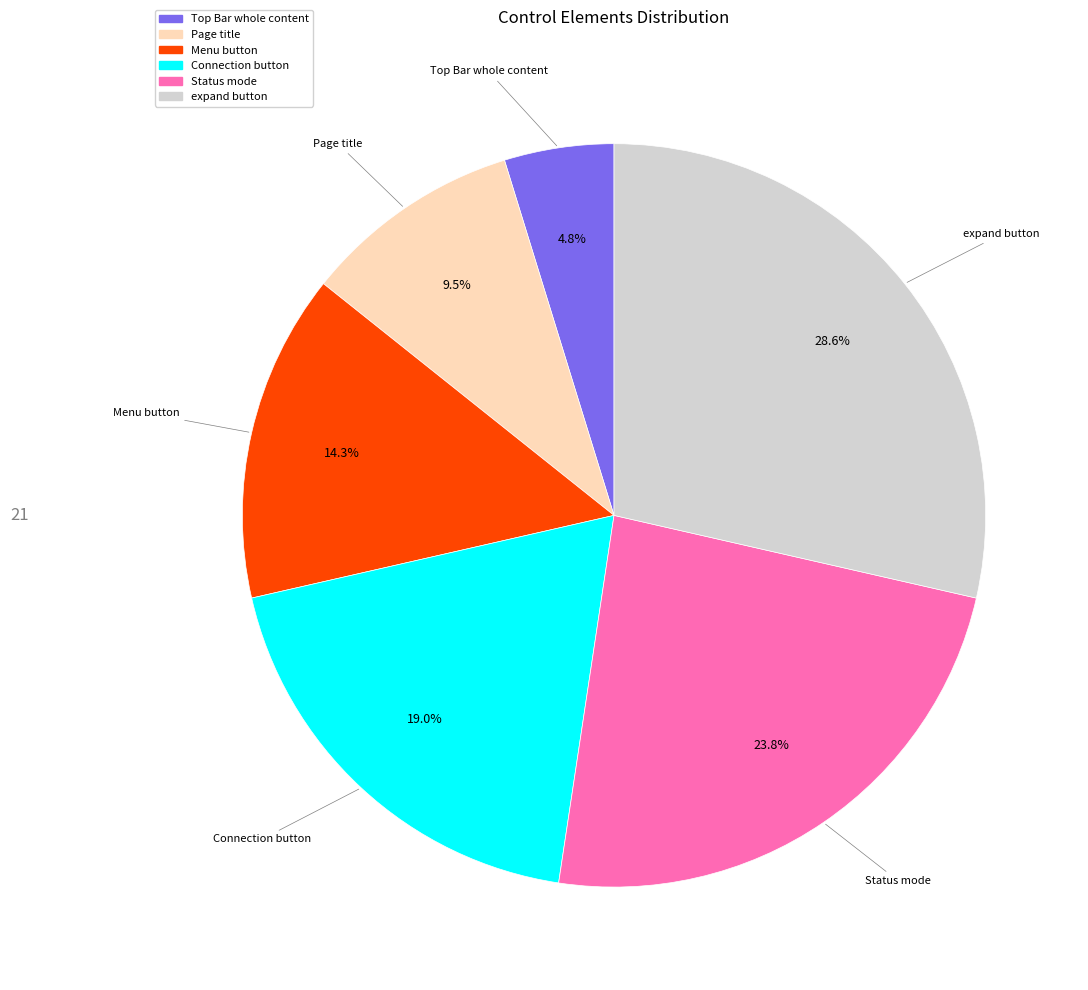

True or false: Connection button accounts for 19% of the total.

True